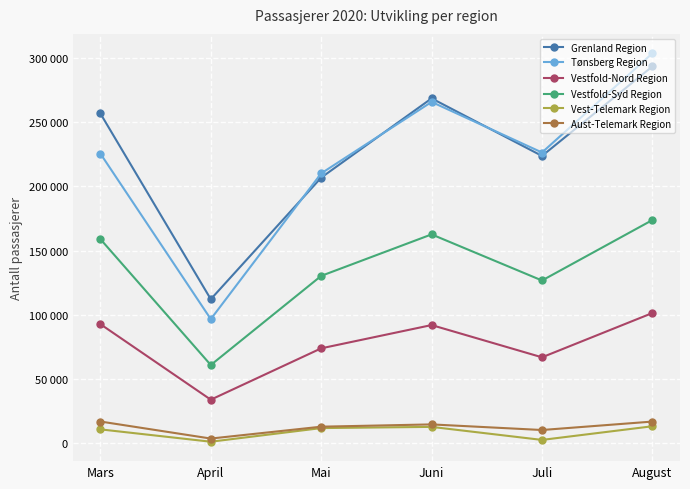

What is the spread (max minus min) of values at August?

290474